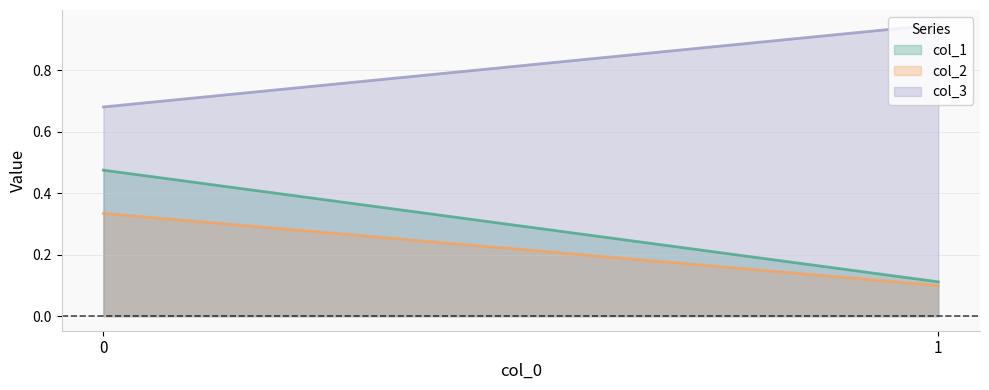

How many series are shown in this chart?

3